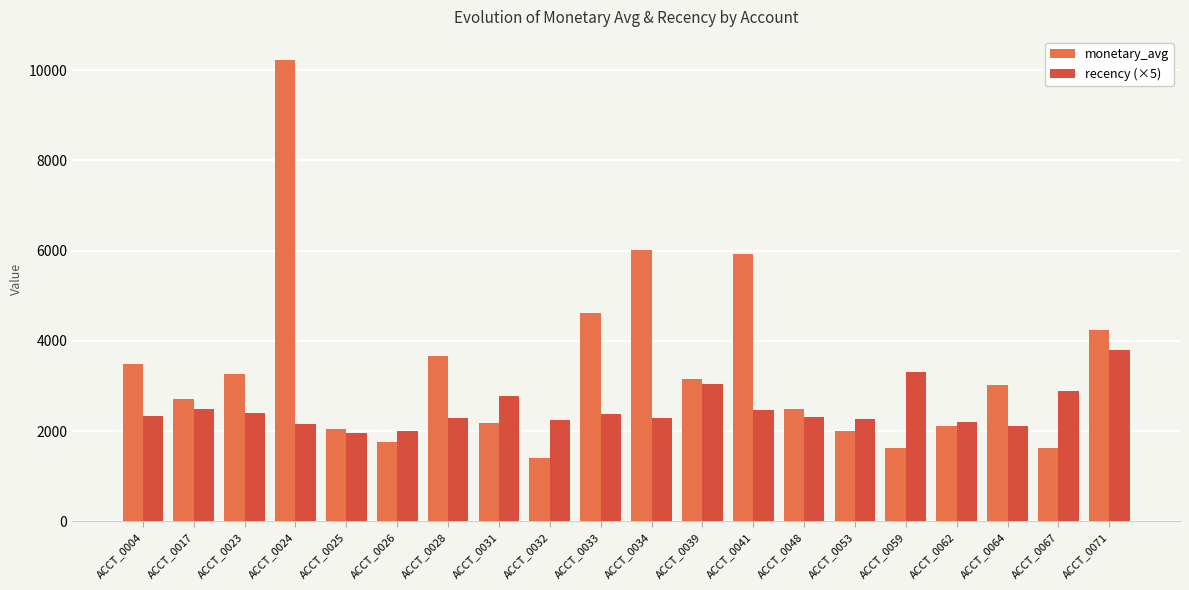

List the series in order of their peak value, lowest first.

recency (×5), monetary_avg